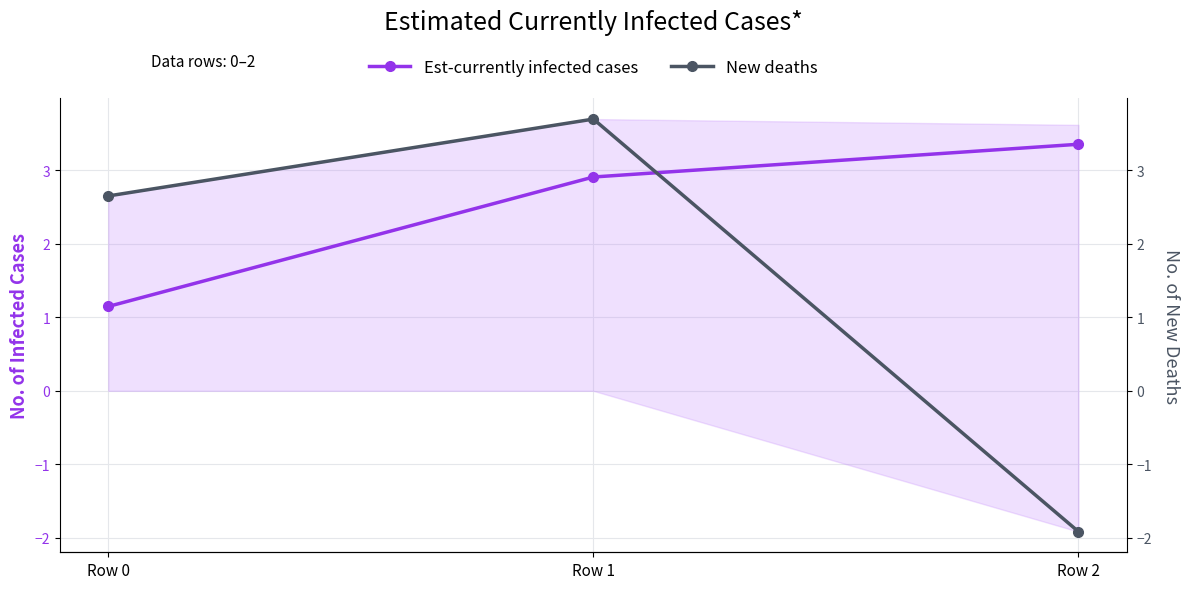

At how many categories does at least one series exceed -1?

3